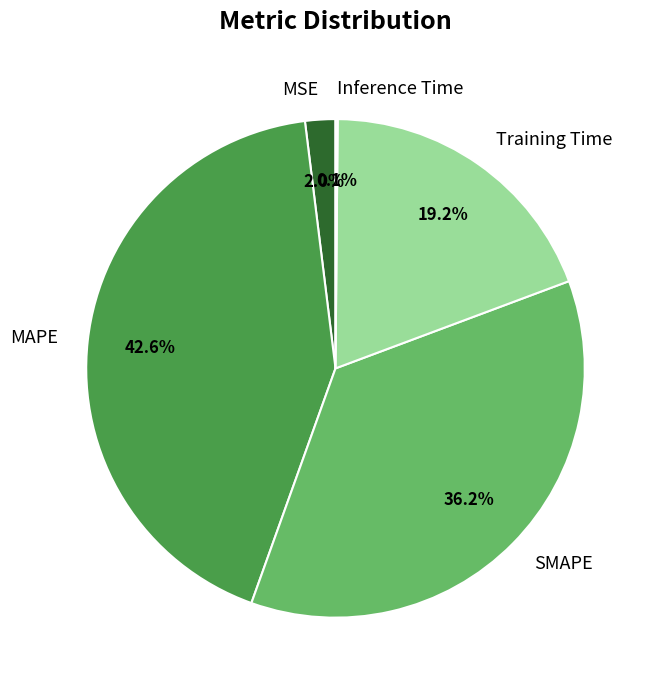

Is there a majority slice in this chart?

No